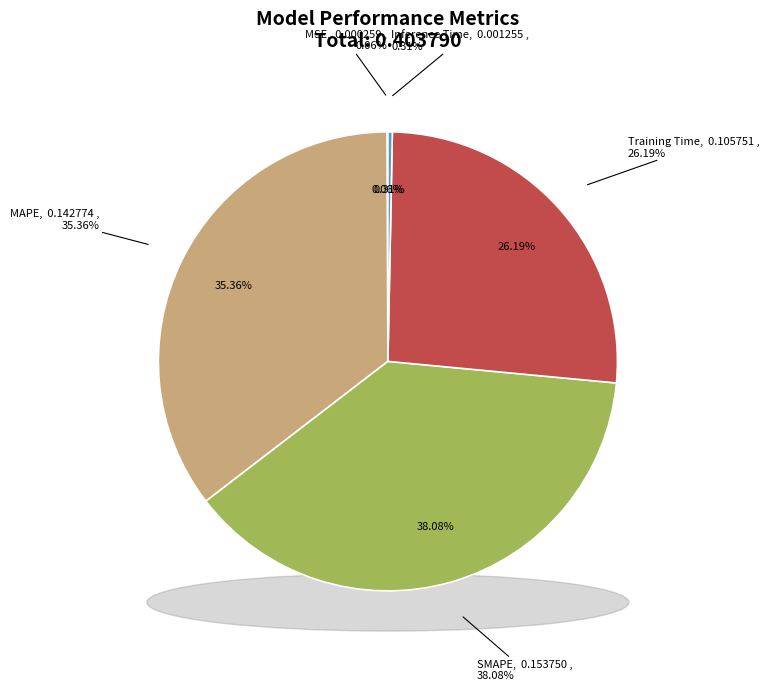

To the nearest percent, what is the difference between the Inference Time and Training Time slice percentages?

26%